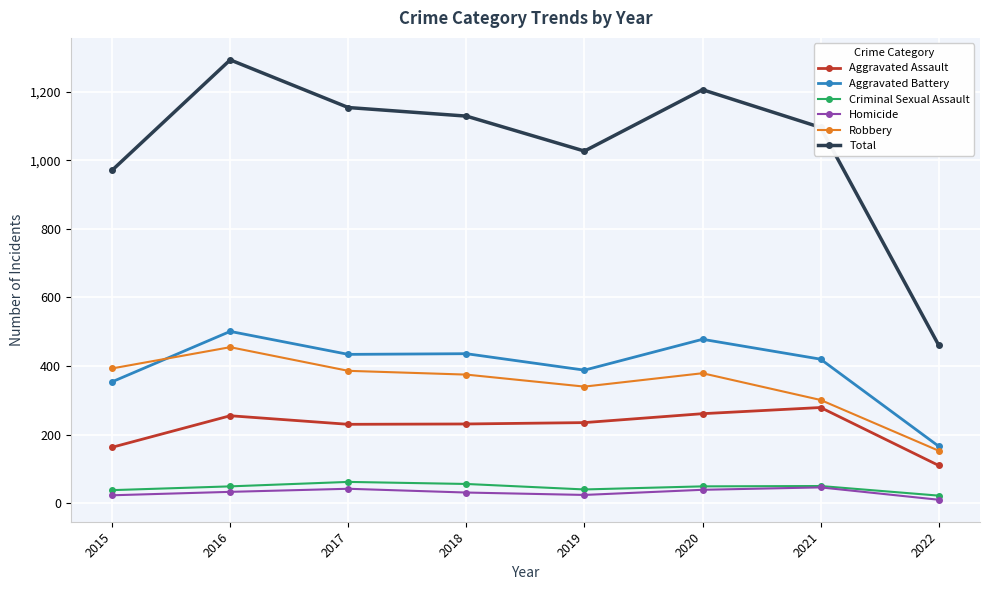

In Criminal Sexual Assault, how many points are higher than both neighbors (excluding endpoints)?

2